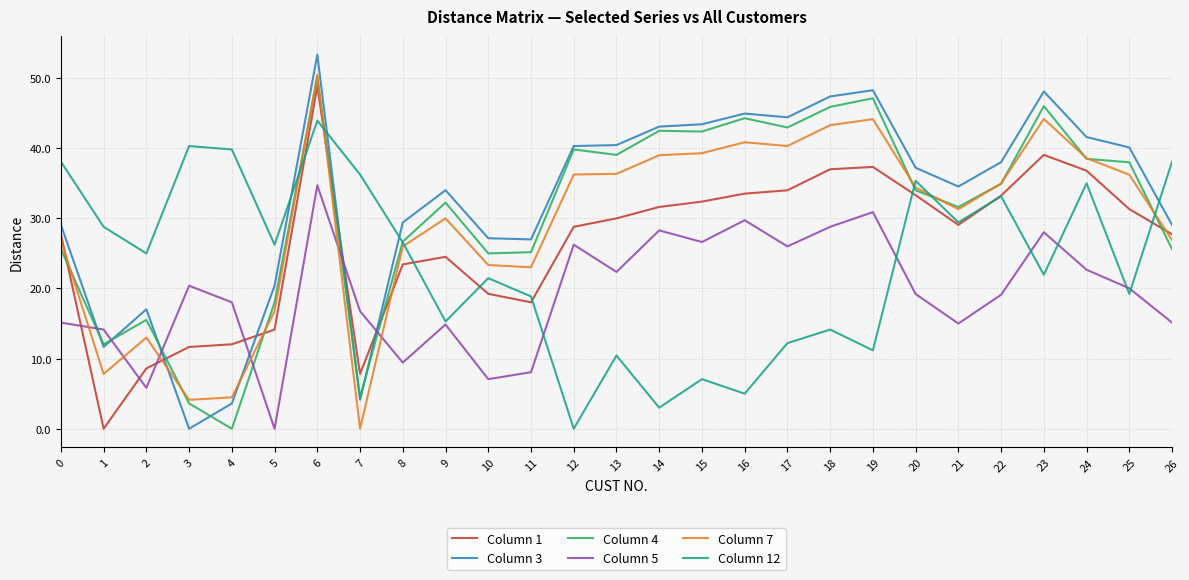

How many distinct data groups are displayed?

6